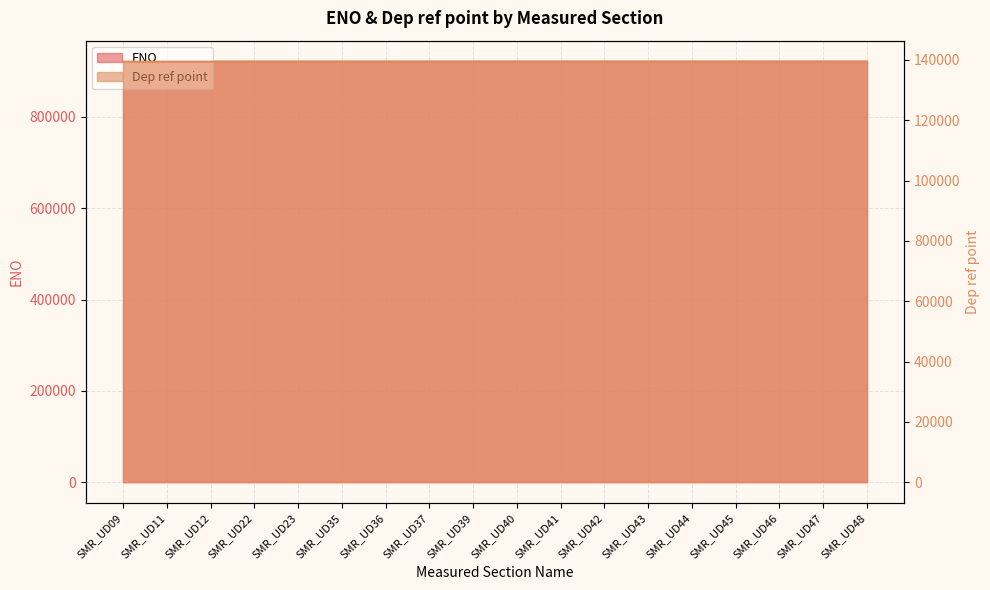

What are all the series names shown in the legend?

ENO, Dep ref point